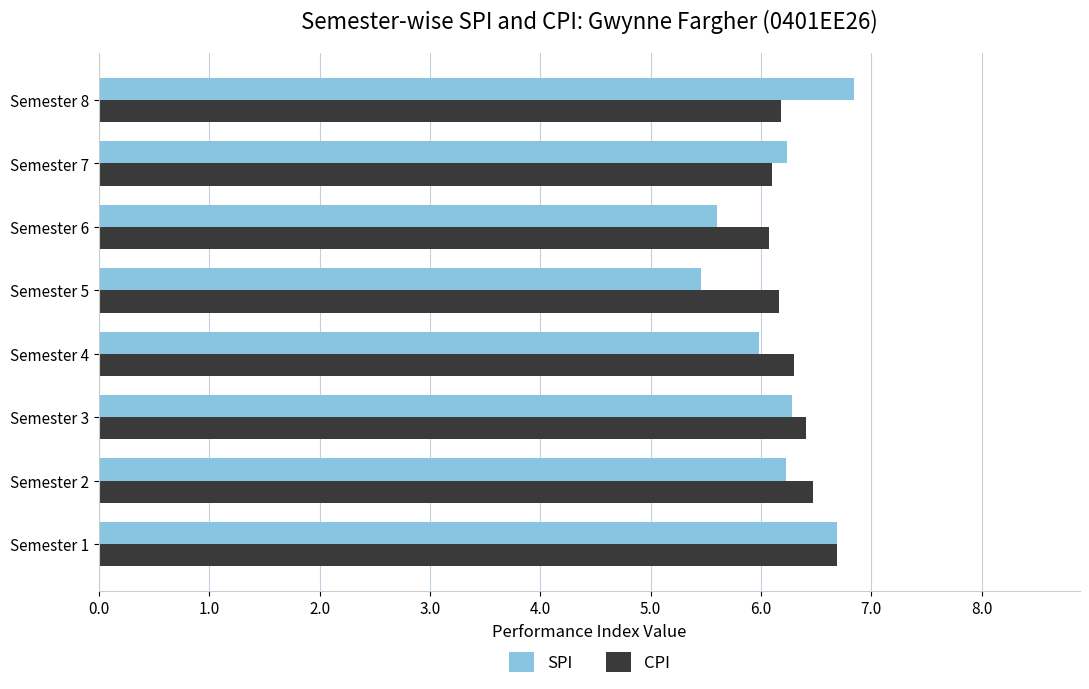

Rank the series at Semester 6 from highest to lowest value.

CPI, SPI